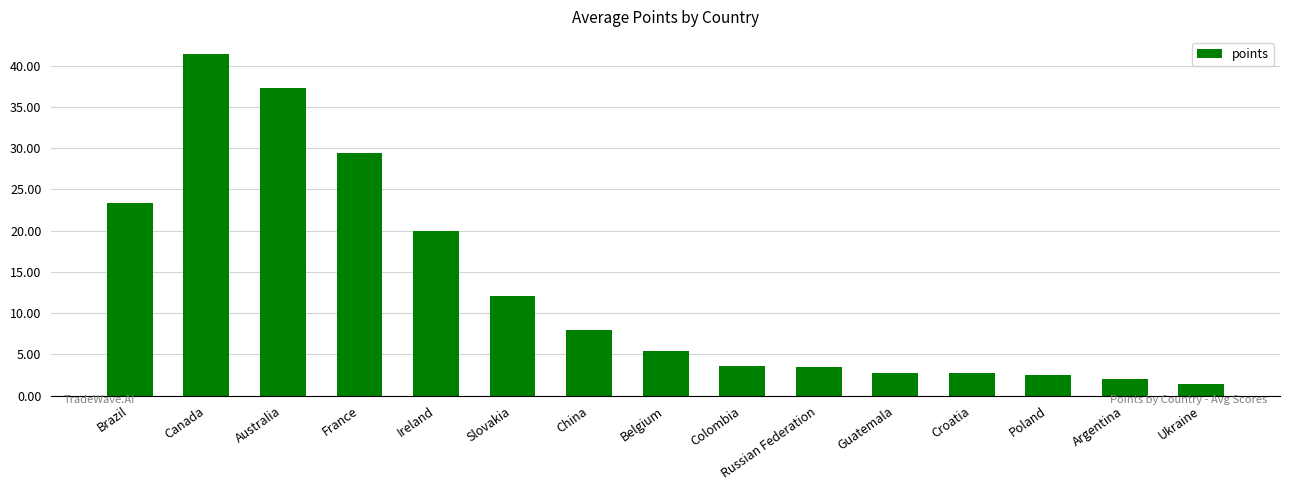

Is it true that the value at Poland is 2.5?

True